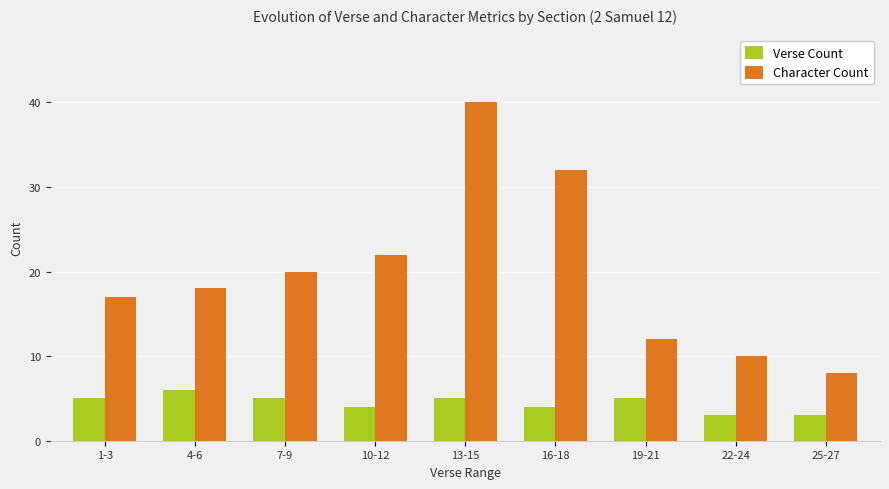

What is the lowest value of the Verse Count series?

3